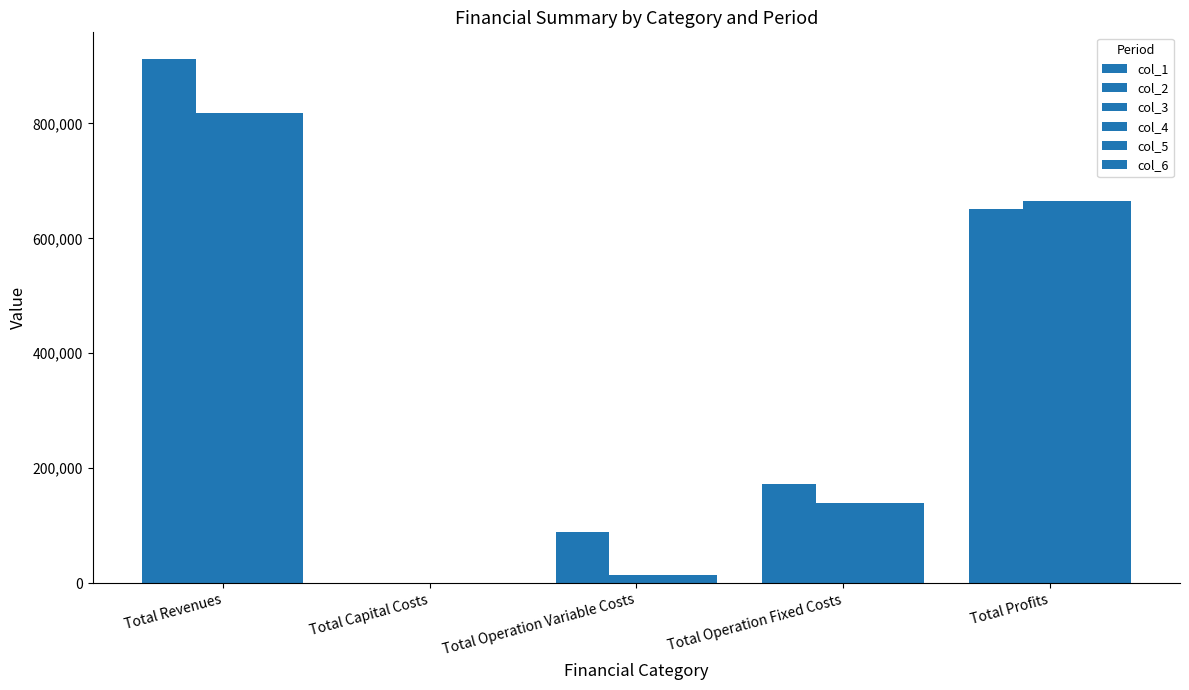

How many categories are shown in the chart?

5